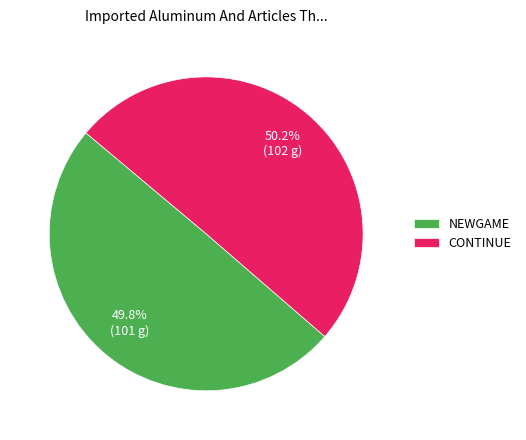

How many segments does this pie chart have?

2